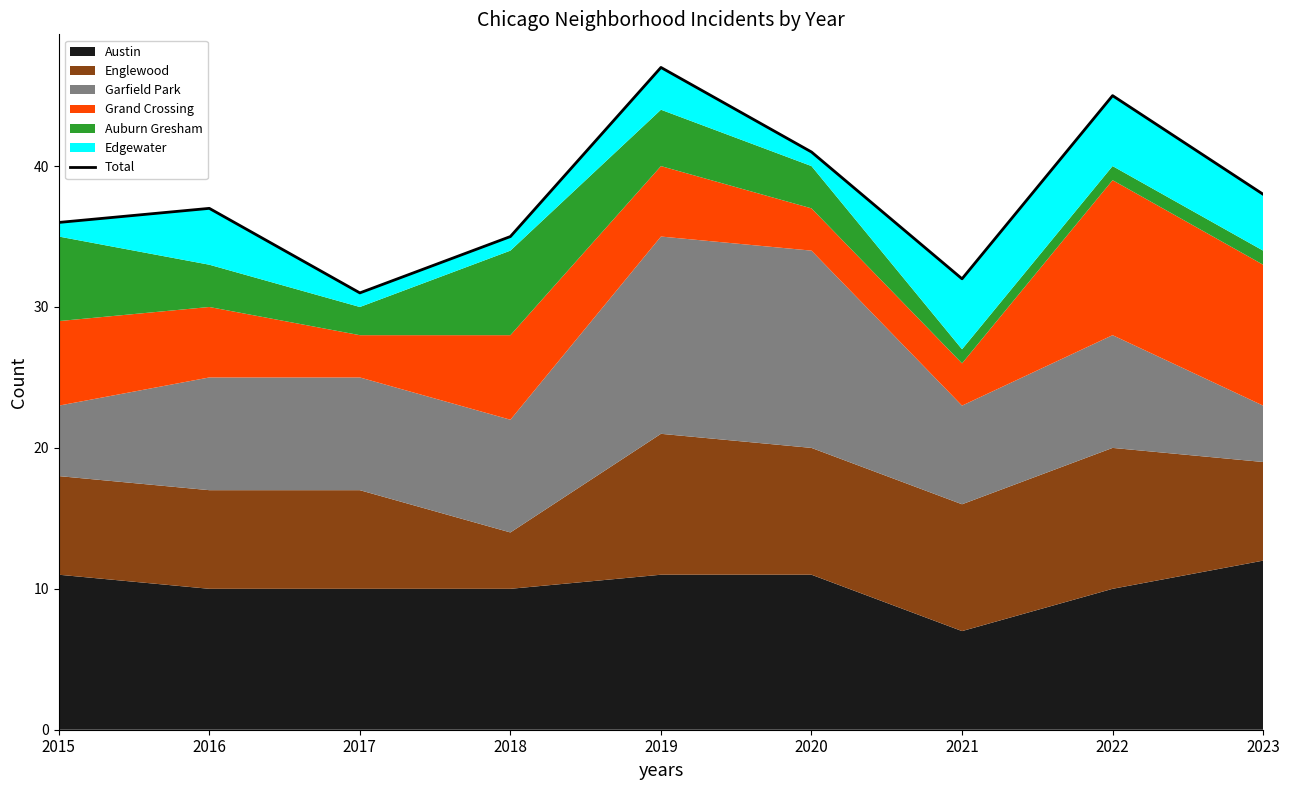

What is the maximum value shown in the chart?

47